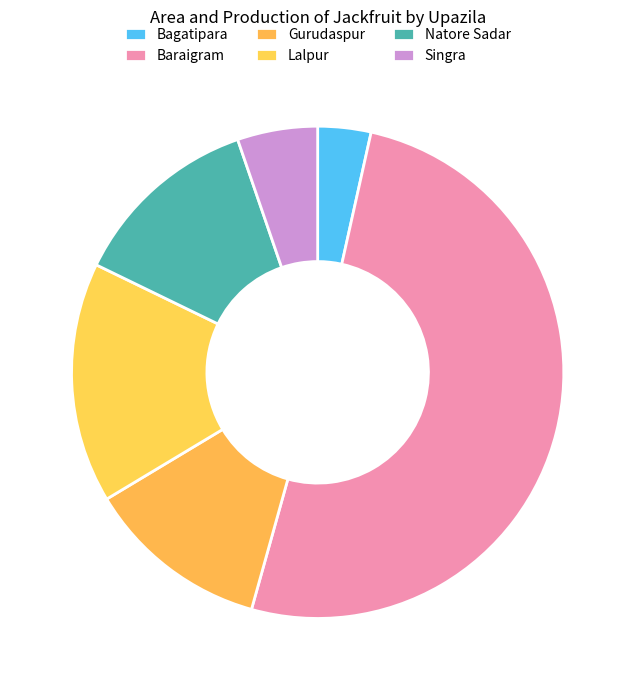

Count the number of slices in the pie.

6